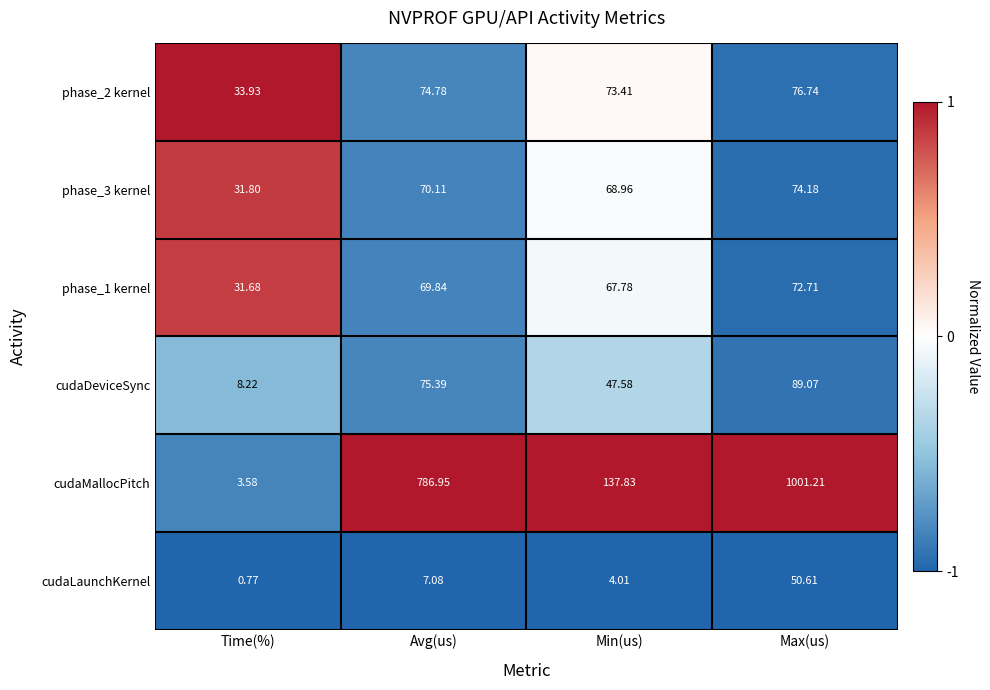

Which category has the highest value in the cudaDeviceSync series?

Max(us)